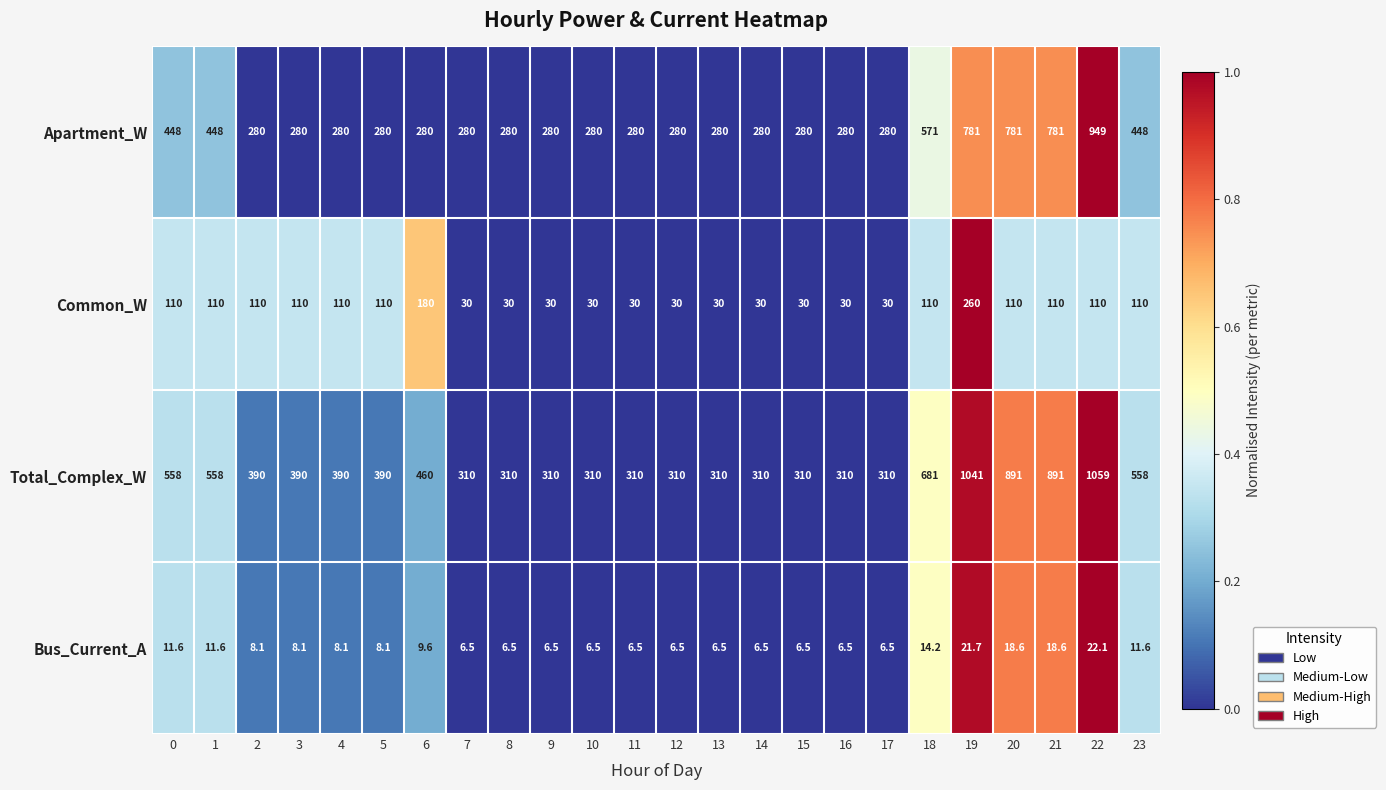

Which series has the largest range (max minus min)?

Total_Complex_W